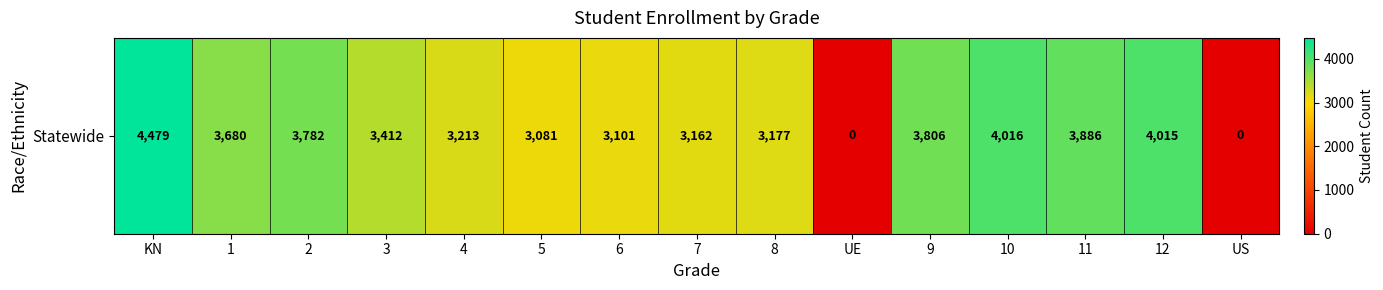

How many data points are less than 3412?

7